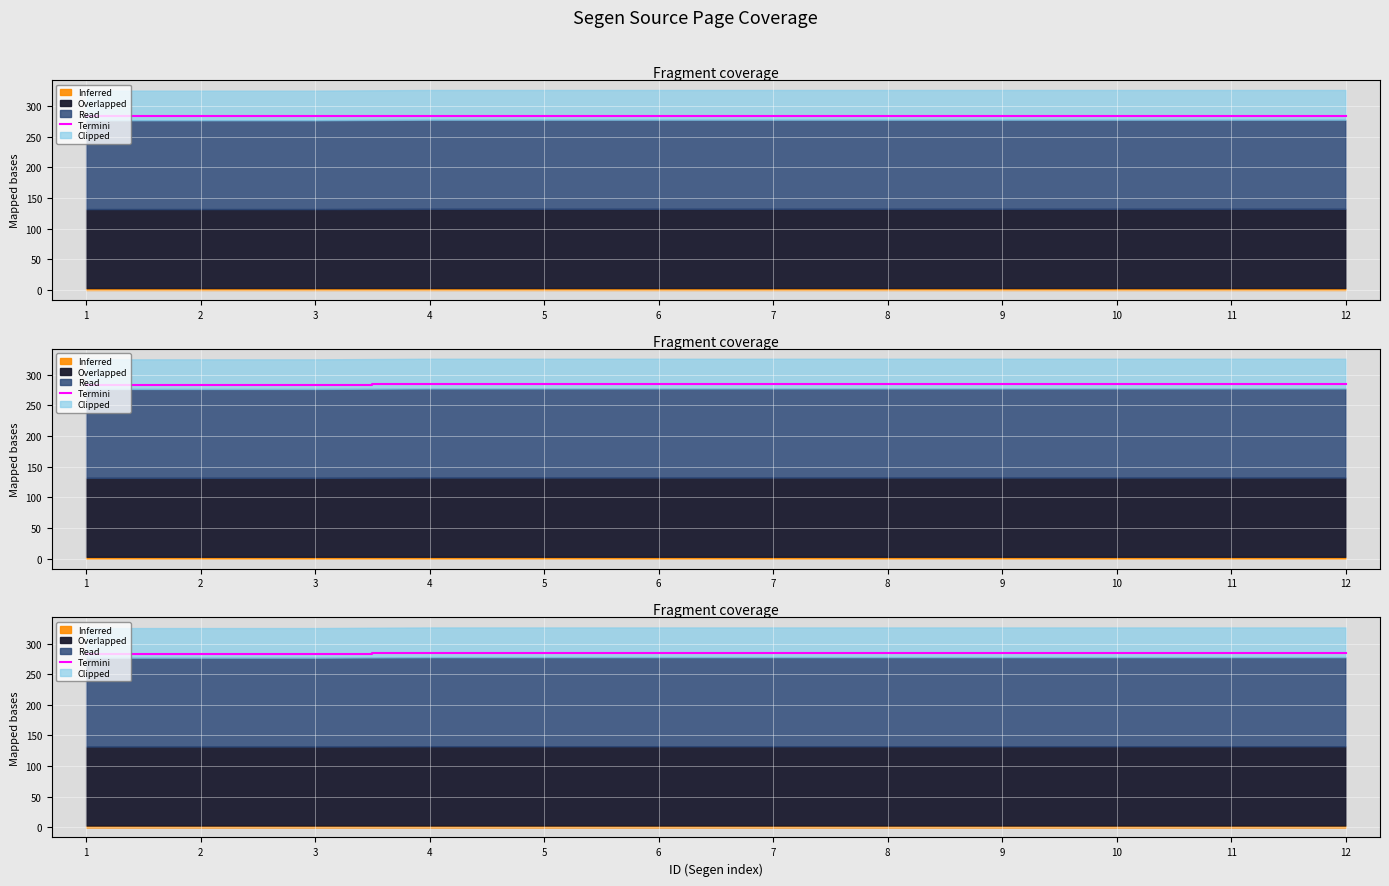

At which category does the chart reach its minimum across all series?

1